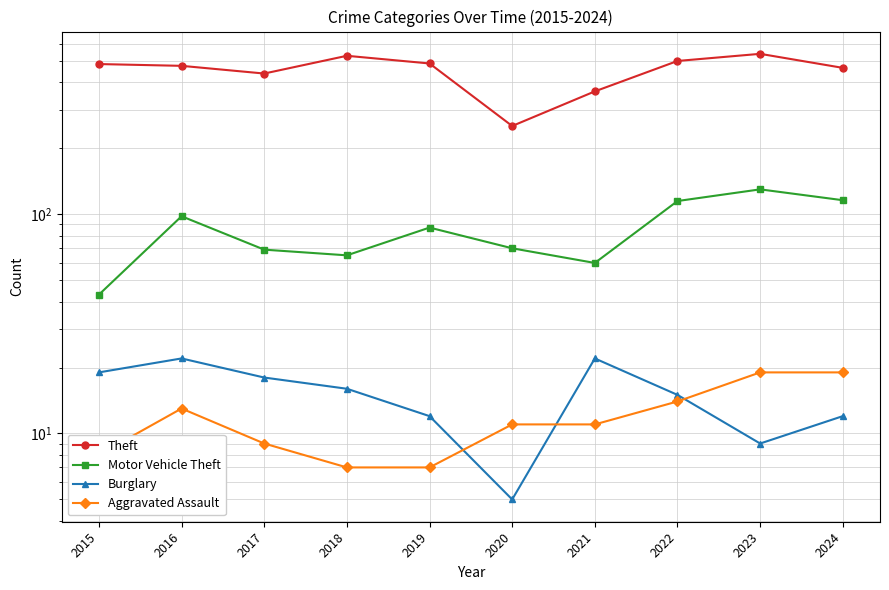

In Aggravated Assault, how many points are higher than both neighbors (excluding endpoints)?

1